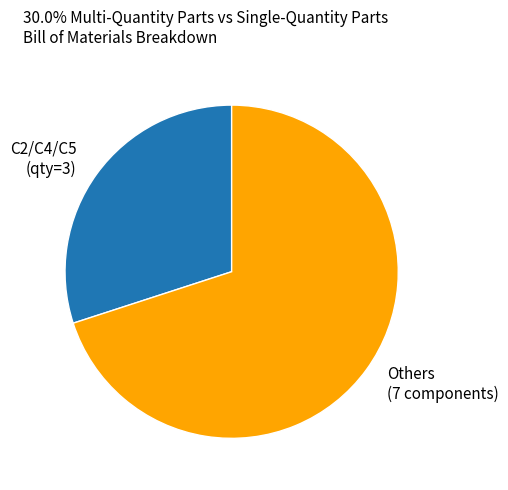

Is there a majority slice in this chart?

Yes